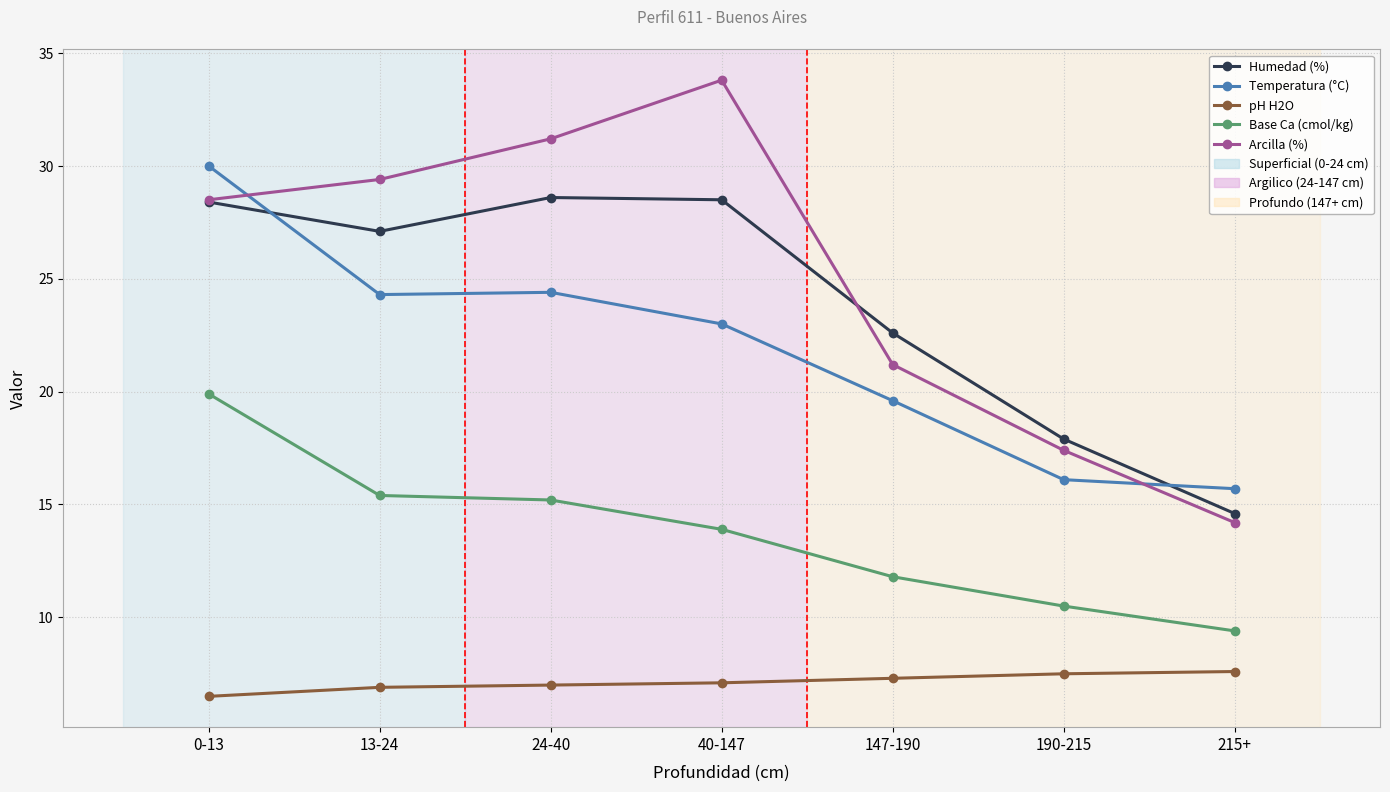

How many distinct data groups are displayed?

5